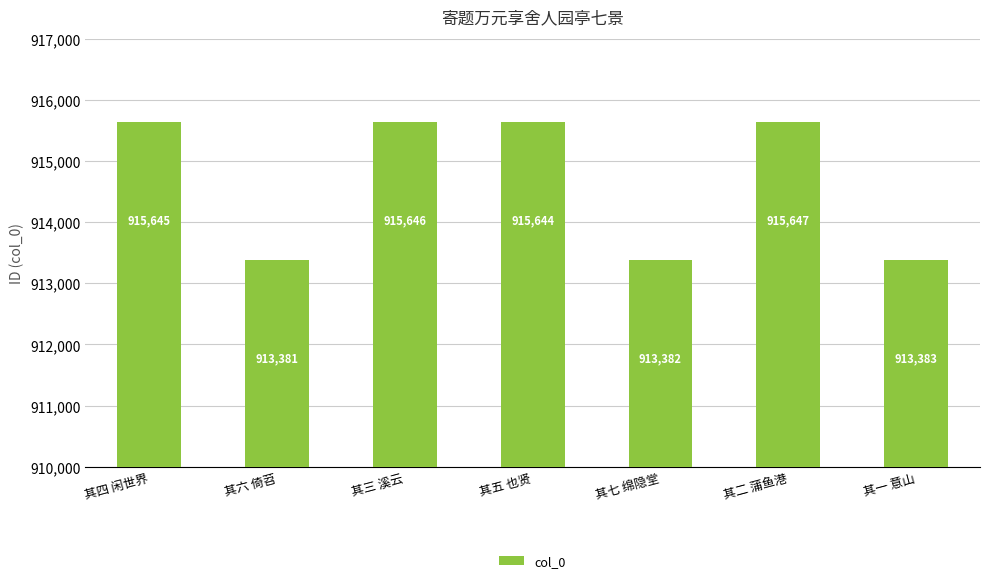

What is the change in value from 其四 闲世界 to 其三 溪云?

+1